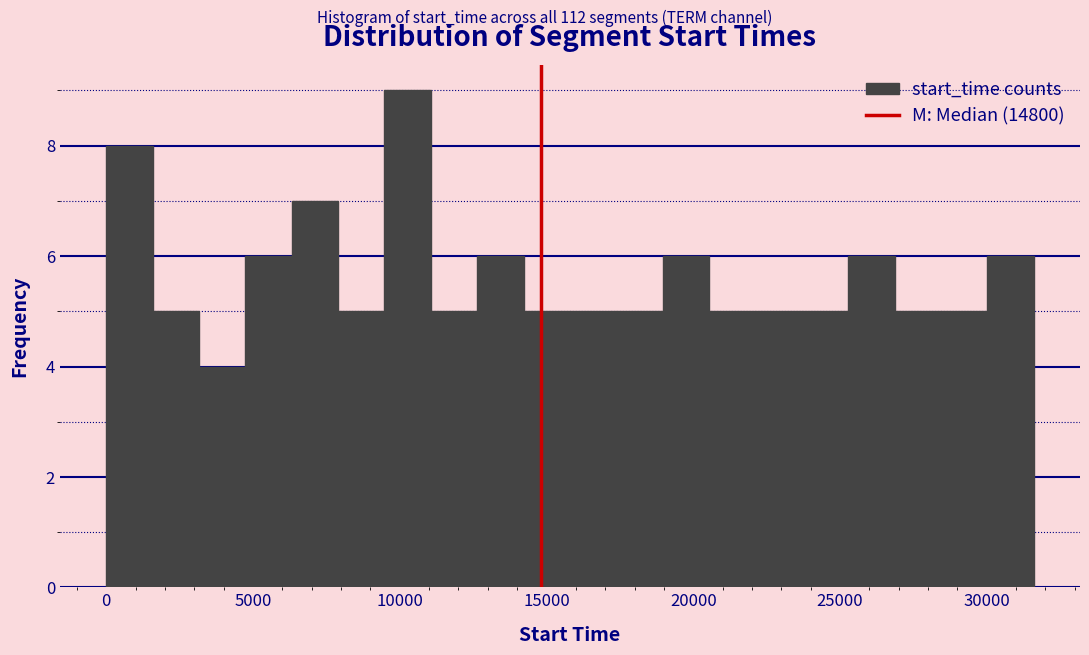

Around what value on the x-axis is the tallest bar? Give the approximate position of its centre, as read against the axis.

10500